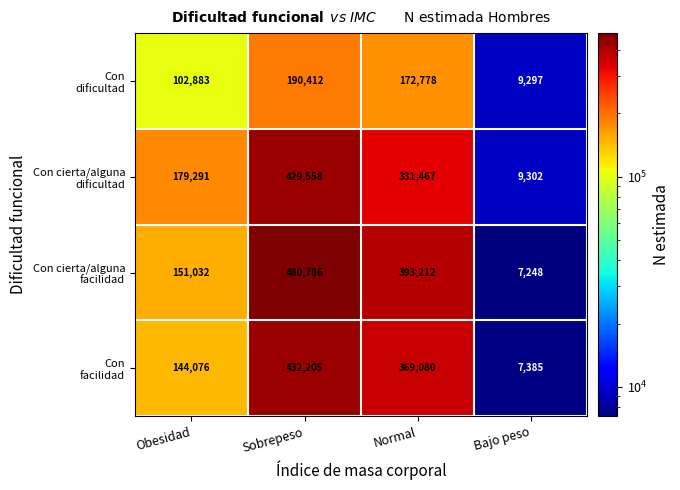

What is the maximum value shown in the chart?

480786